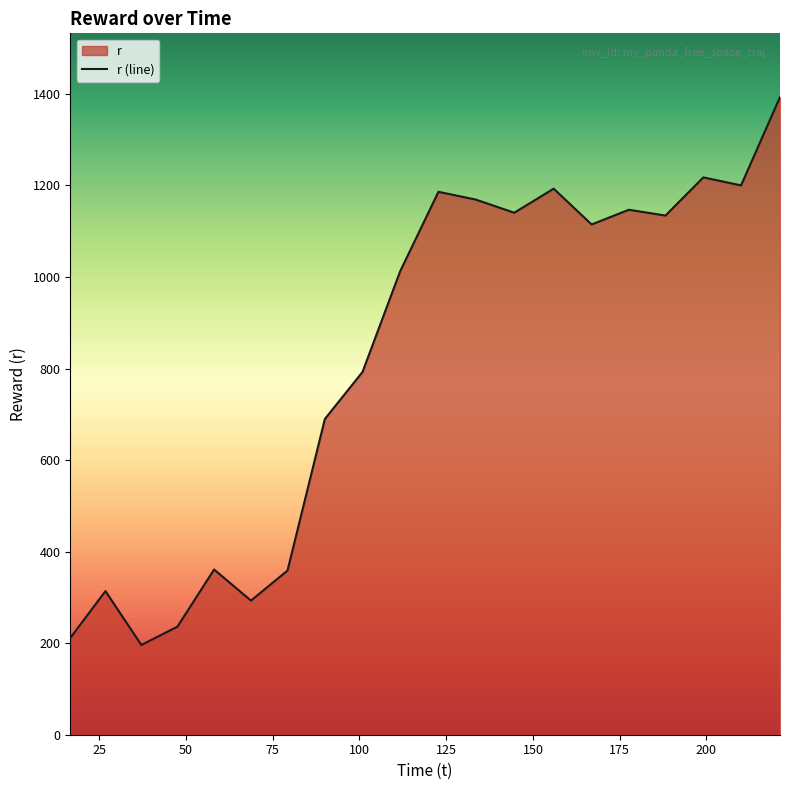

Approximately how many times larger is the value at 221.18732 compared to 188.178514?

1.2